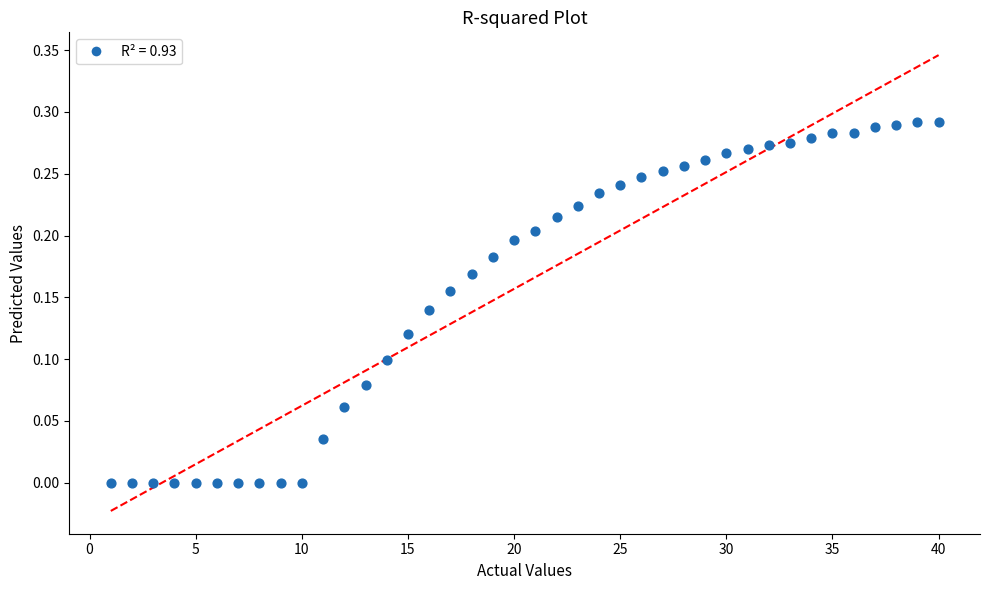

What is the range of X values (max minus min)?

39.0